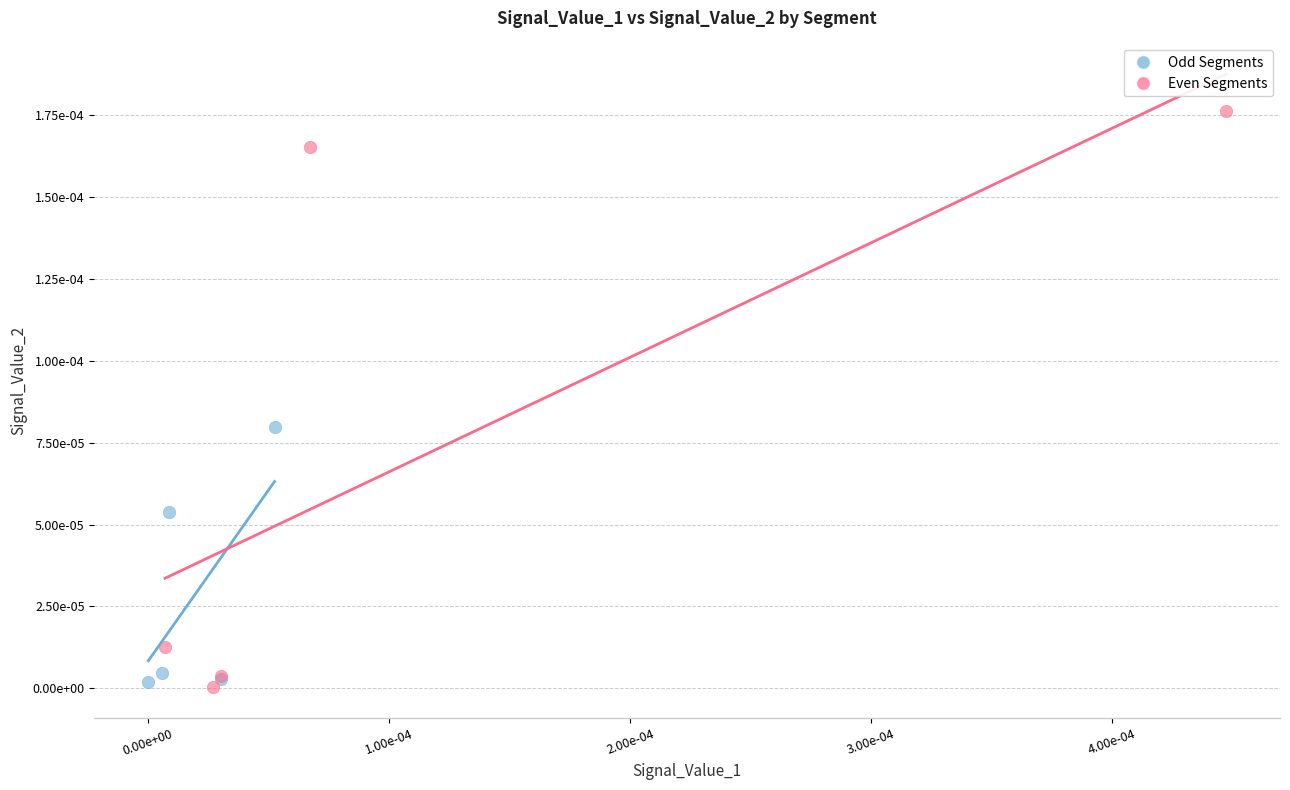

What are all the series names shown in the legend?

Odd Segments, Even Segments